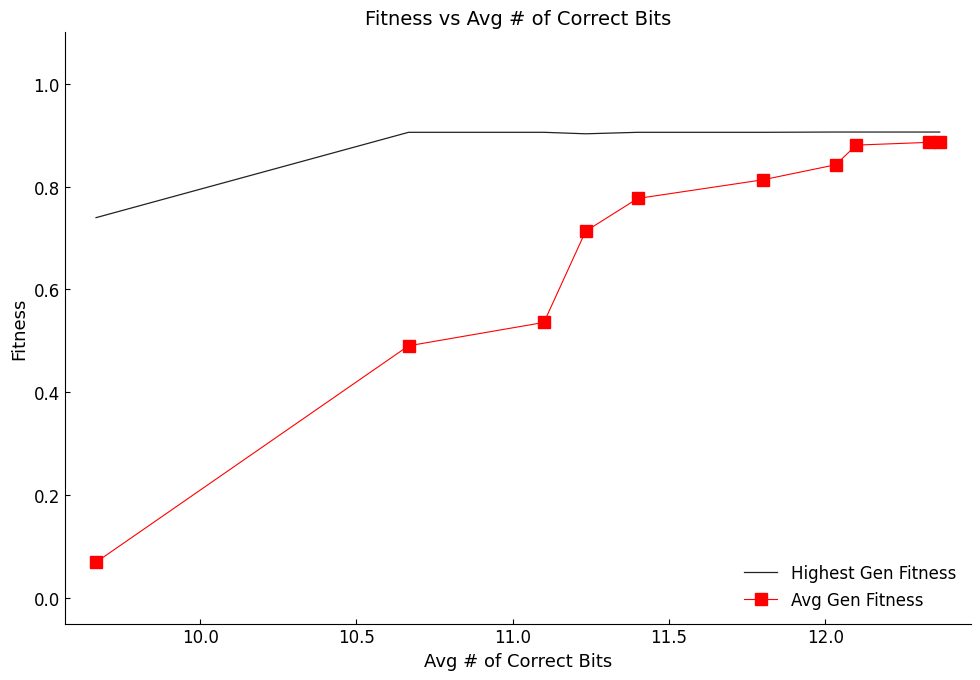

Rank the series by their average value, from lowest to highest.

Avg Gen Fitness, Highest Gen Fitness